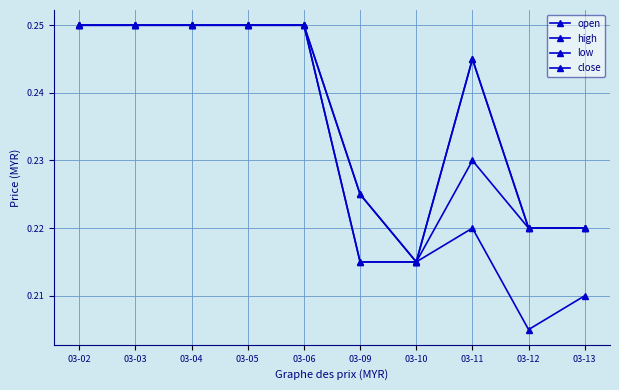

How many data points does each series have?

10